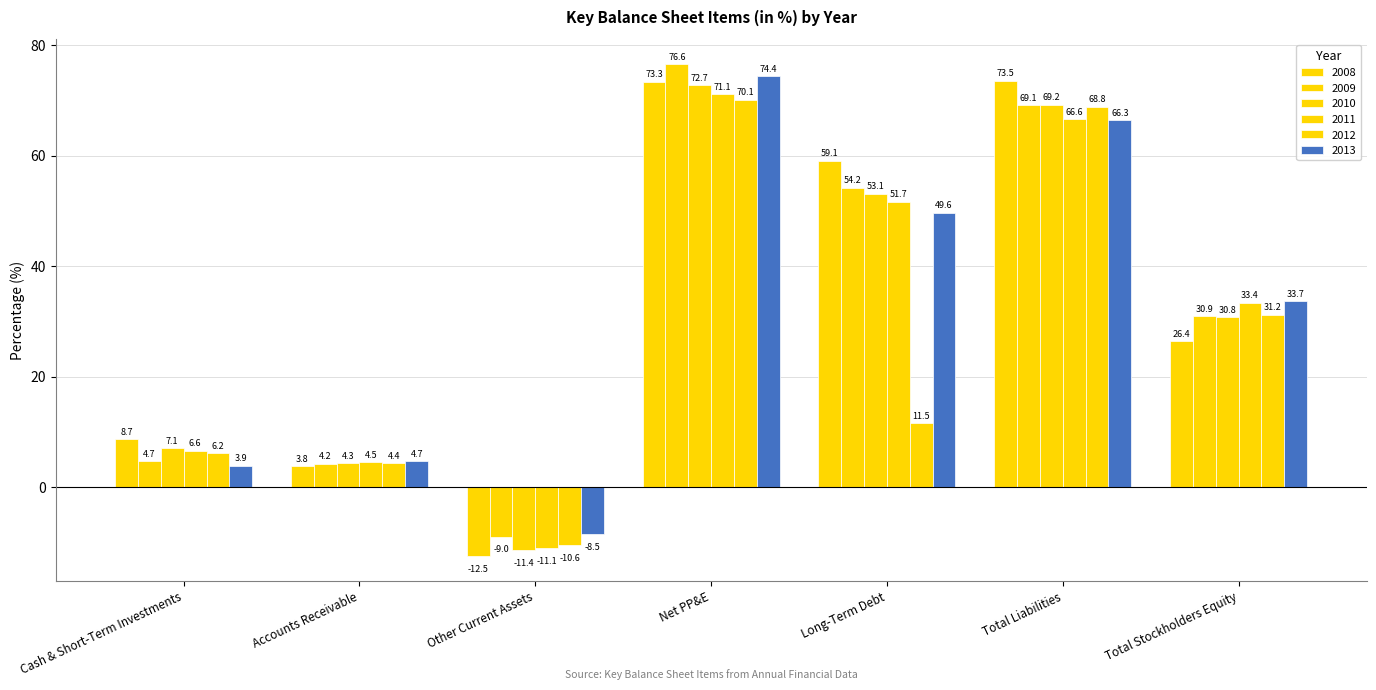

Rank the series by their maximum value, from highest to lowest.

2009, 2013, 2008, 2010, 2011, 2012